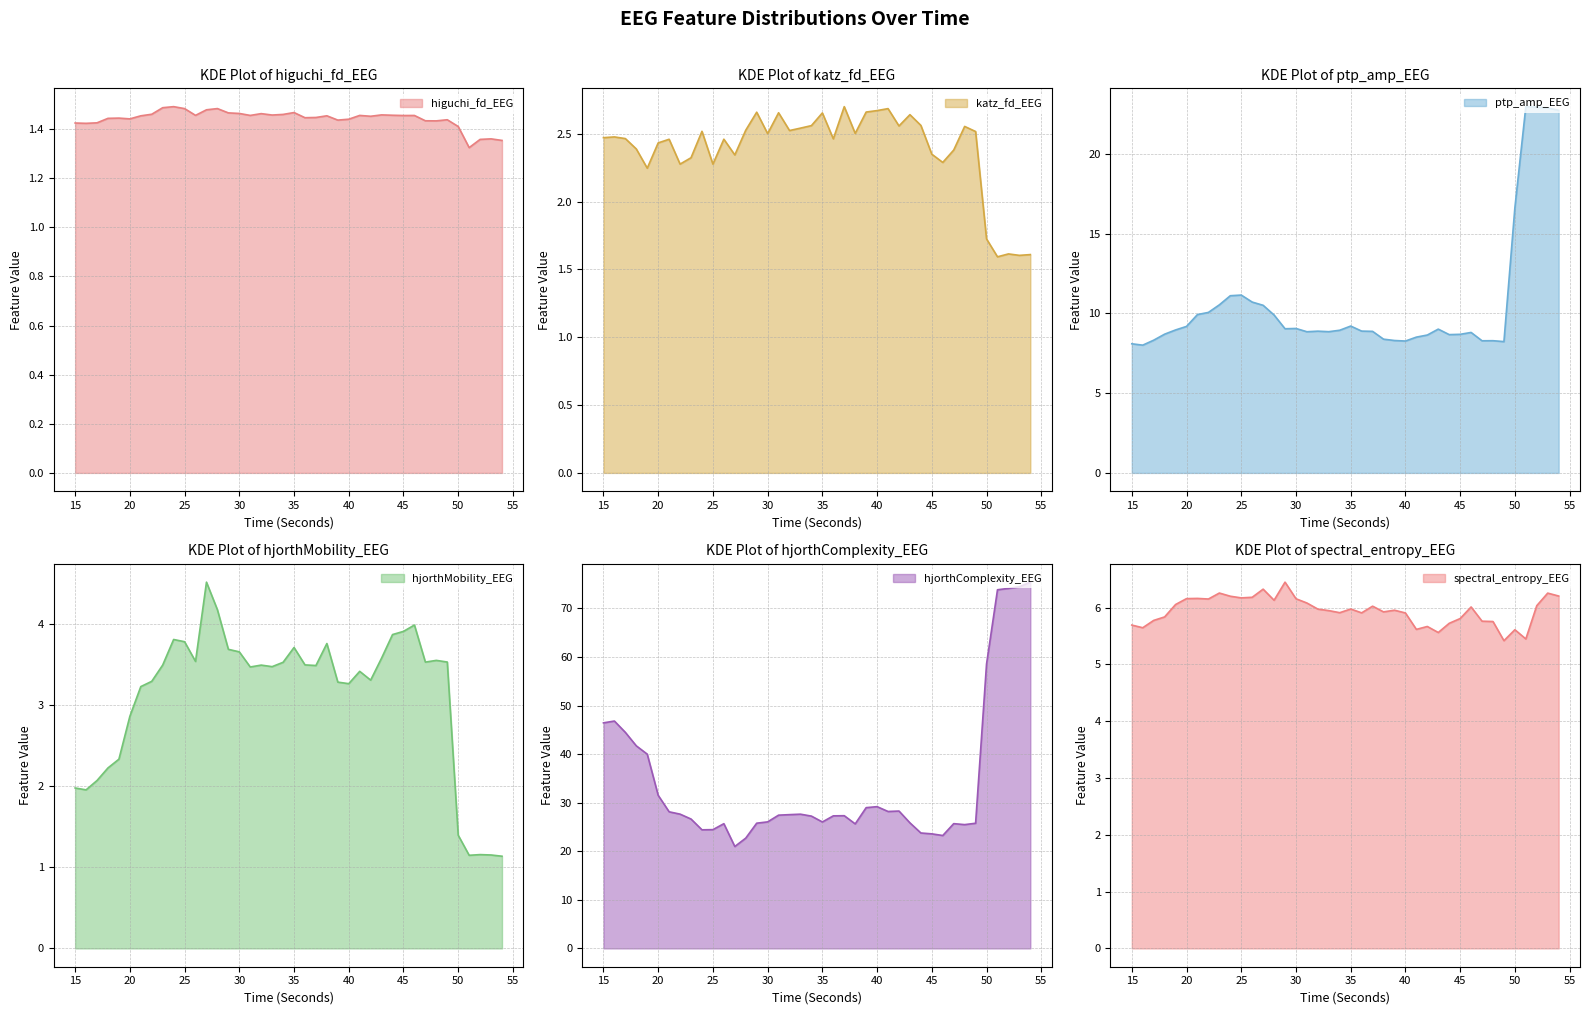

Between 20 and 43, which series saw the biggest shift?

hjorthComplexity_EEG